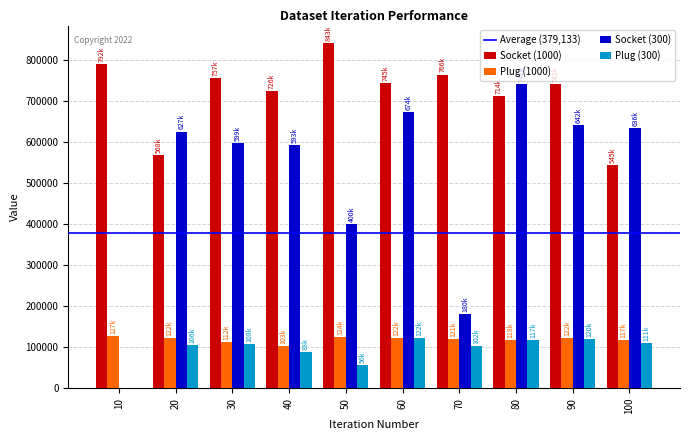

What is the greatest value displayed?

843016.9